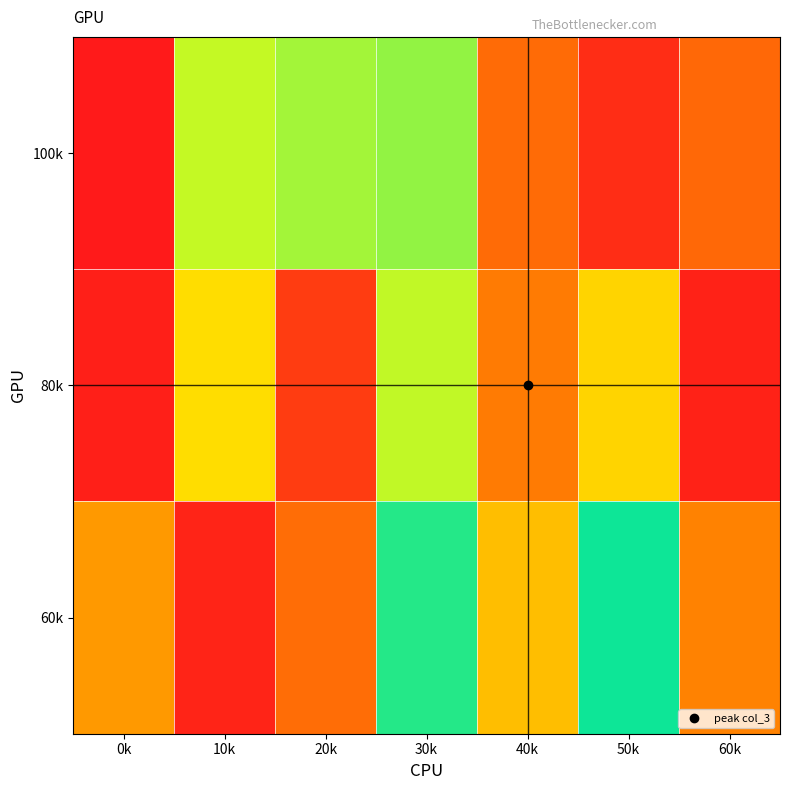

At 10k, list the series in order from smallest to largest.

100k, 80k, 60k